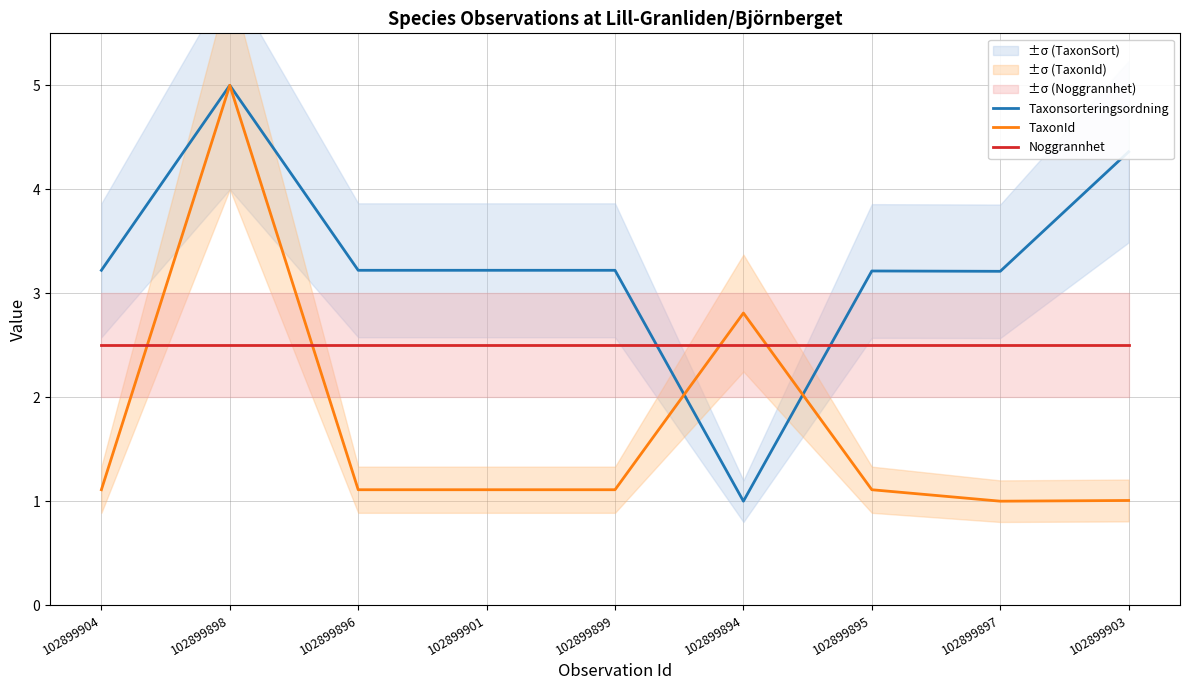

Reading right to left, extract all data points from this chart.

Taxonsorteringsordning: 4.4	3.2	3.2	1.0	3.2	3.2	3.2	5.0	3.2
TaxonId: 1.0	1.0	1.1	2.8	1.1	1.1	1.1	5.0	1.1
Noggrannhet: 2.5	2.5	2.5	2.5	2.5	2.5	2.5	2.5	2.5